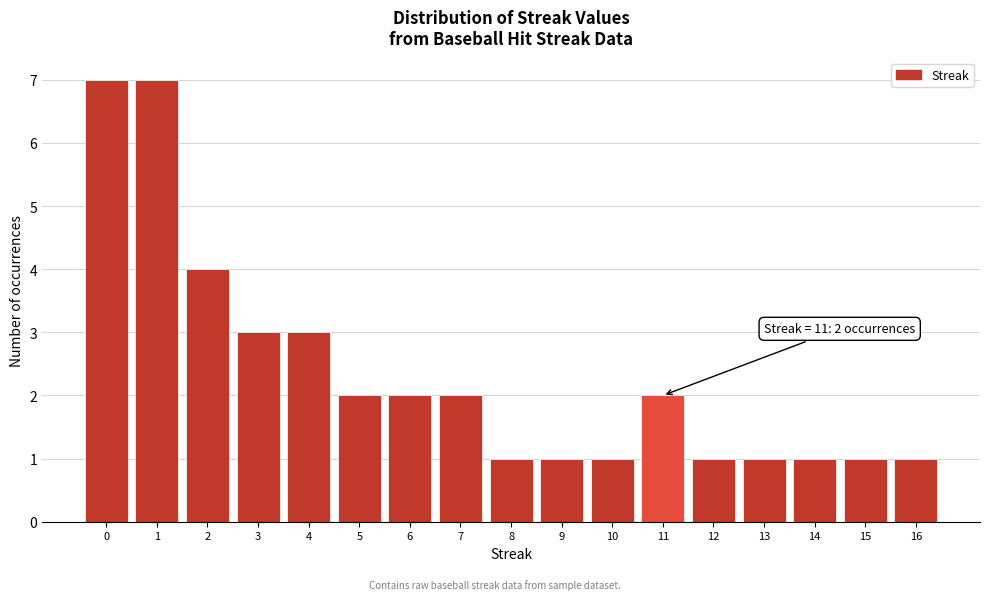

Reading left to right, list all the values displayed in this chart.

0=7	1=7	2=4	3=3	4=3	5=2	6=2	7=2	8=1	9=1	10=1	11=2	12=1	13=1	14=1	15=1	16=1